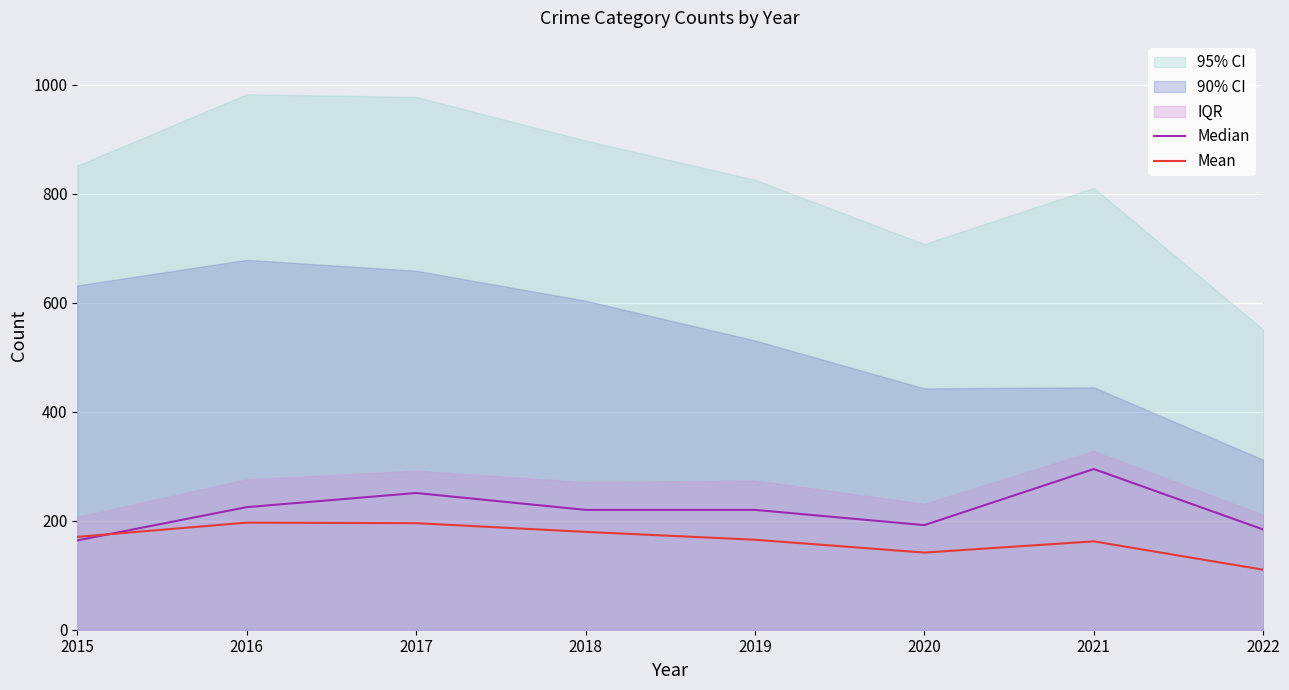

Rank the categories by Median value from lowest to highest.

2015, 2022, 2020, 2018, 2019, 2016, 2017, 2021